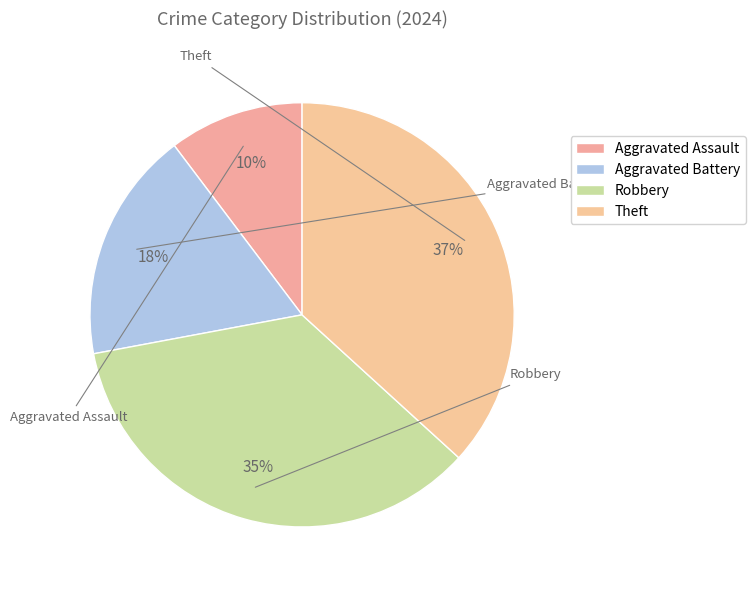

Which slice is the largest?

Theft